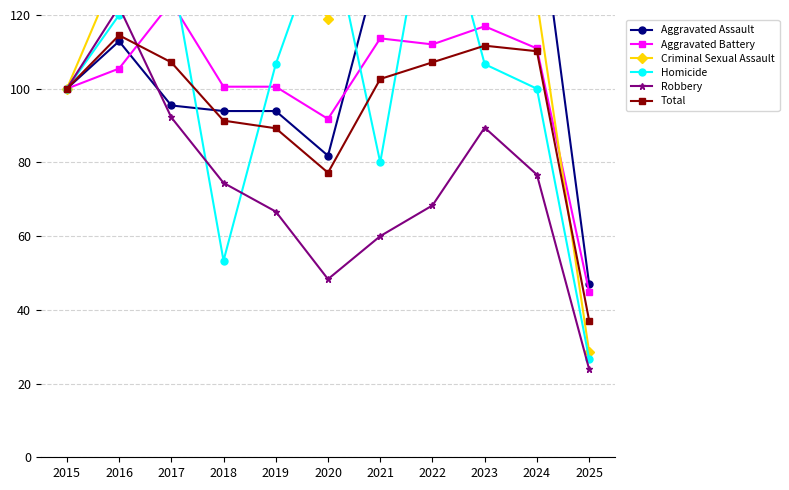

Where does the Aggravated Assault series first go above 100?

2016